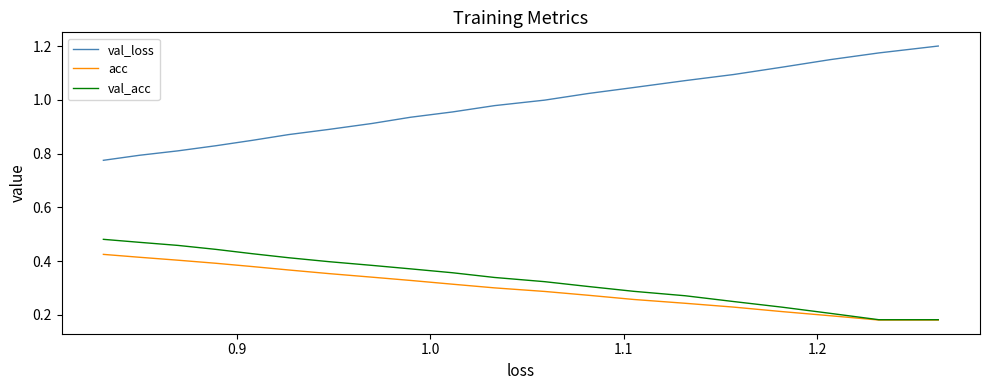

What is the maximum value for val_loss?

1.2